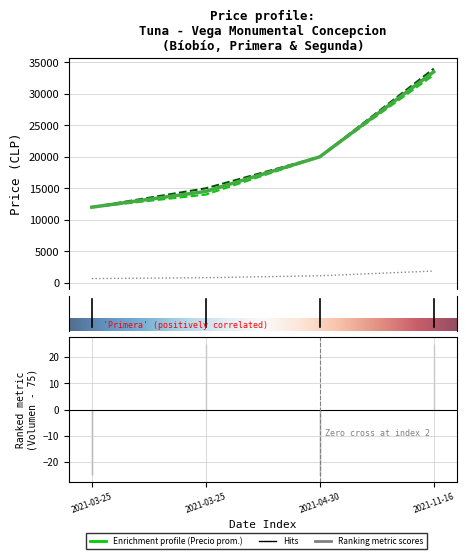

Reading left to right, extract all data points from this chart.

Precio minimo: 12000	14000	20000	33000
Precio maximo: 12000	15000	20000	34000
Precio promedio ponderado: 12000	14500	20000	33500
Precio $/Kg: 667	806	1111	1861